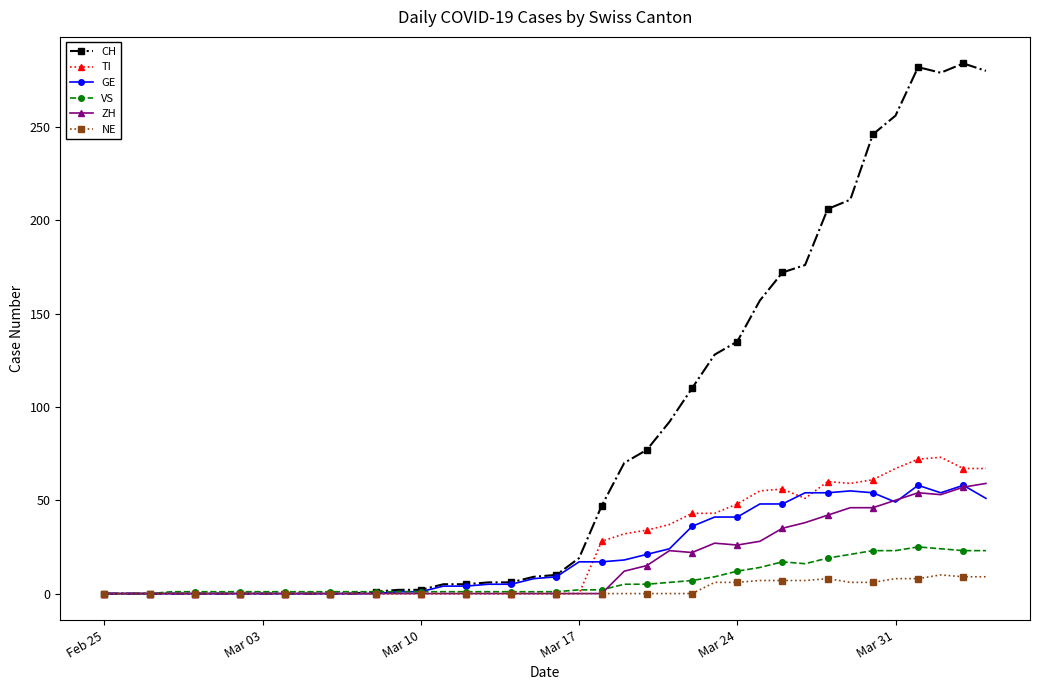

What is the difference between the second highest and second lowest values in the GE series?

58